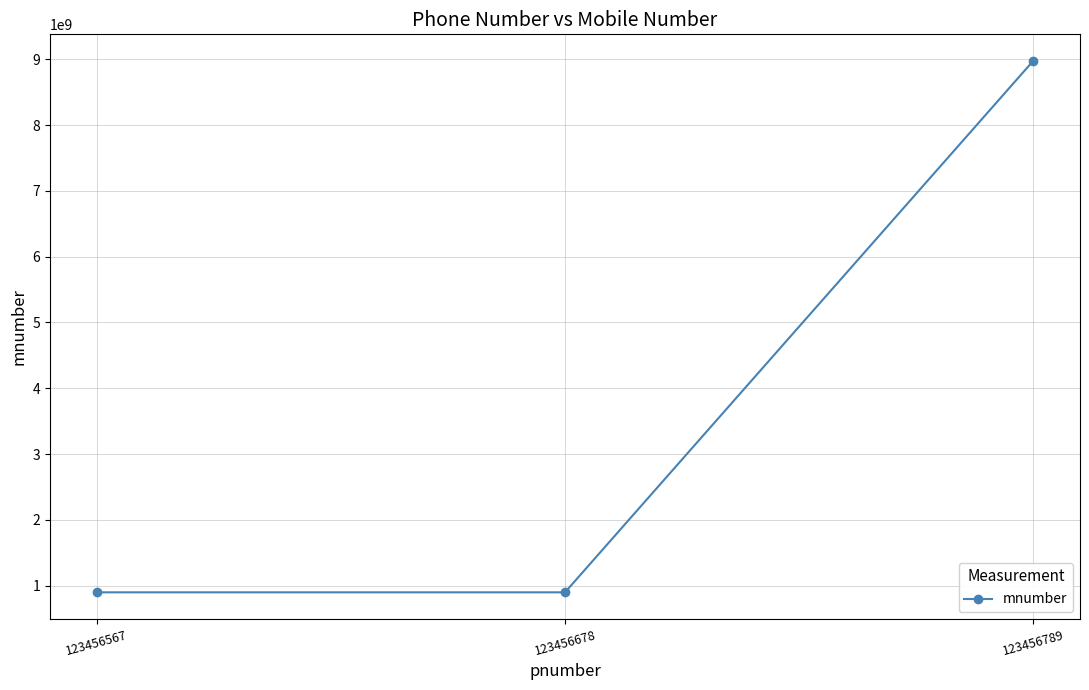

What is the sum of all values?

10772062668